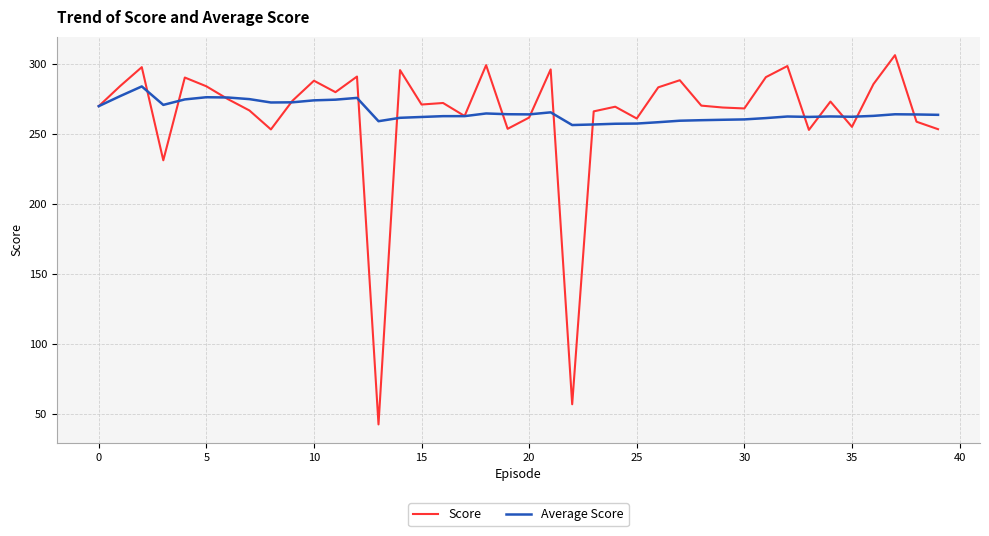

Is this an area chart (filled region under the line)?

No